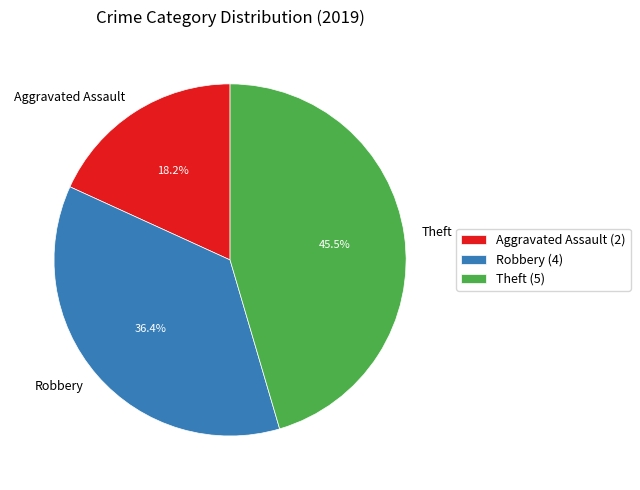

How much of the chart is everything except Robbery?

63.6%